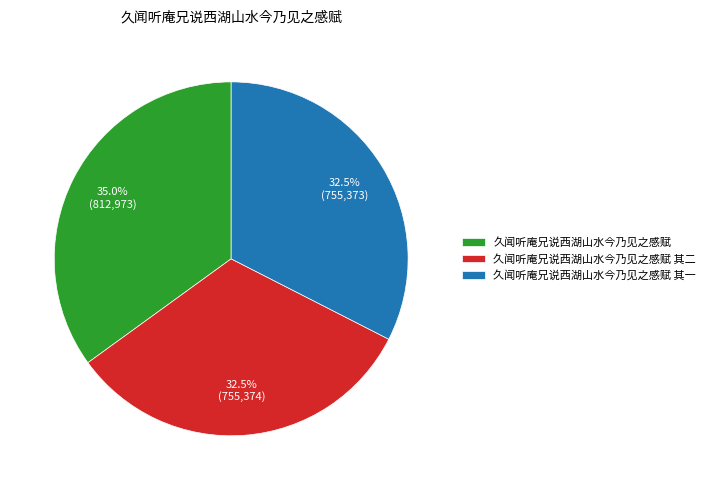

Is 久闻听庵兄说西湖山水今乃见之感赋 the majority of the pie?

No